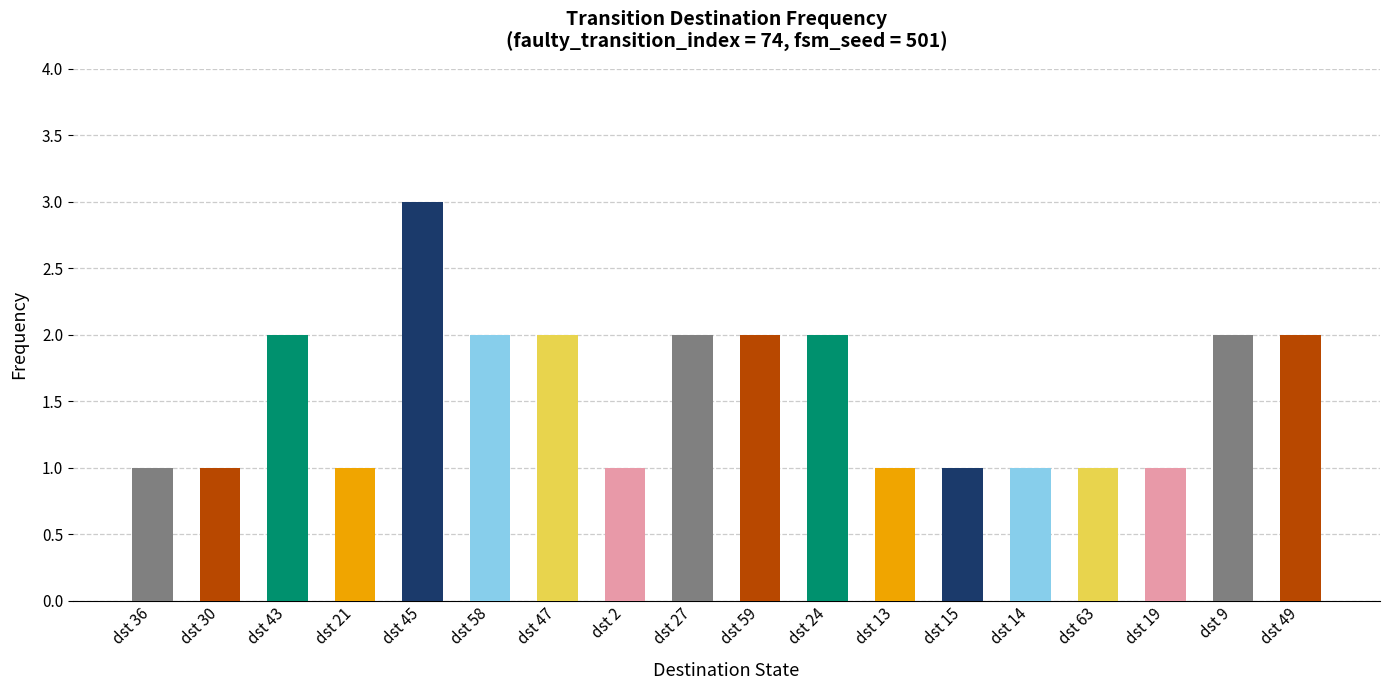

Is it true that the value at dst 59 is 2?

True